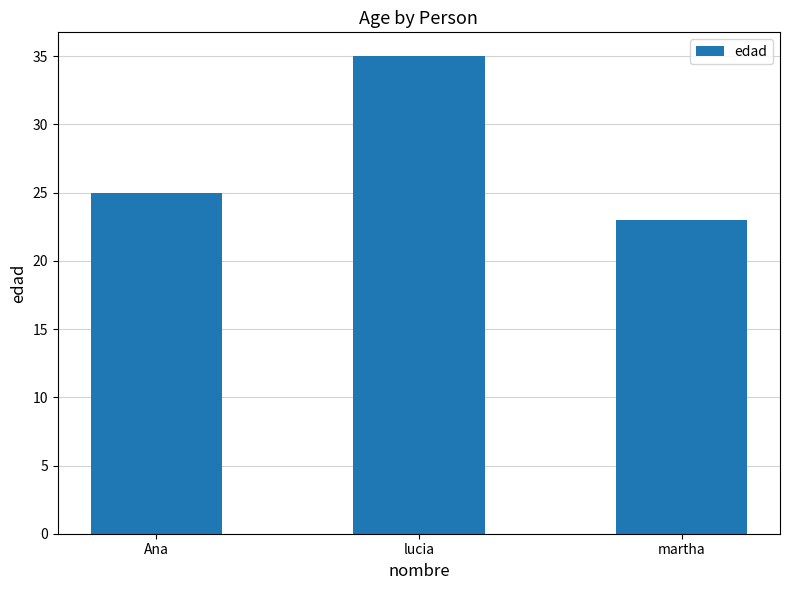

What is the label of the 2nd bar from the right?

lucia